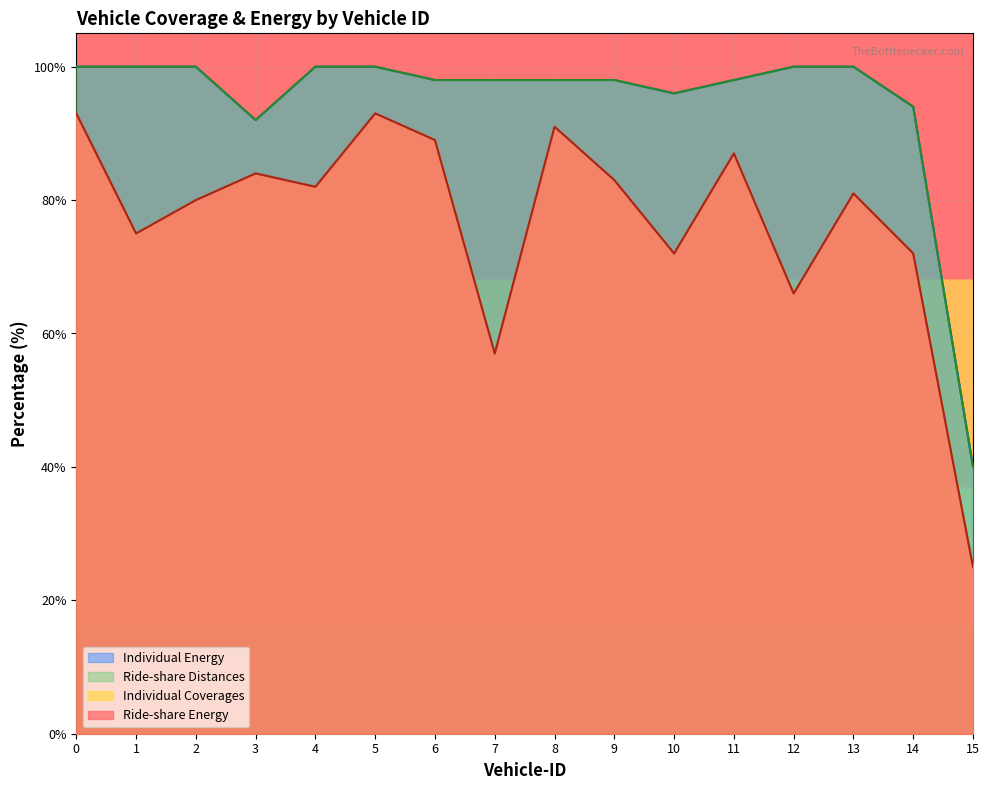

What is the minimum value shown in the chart?

25